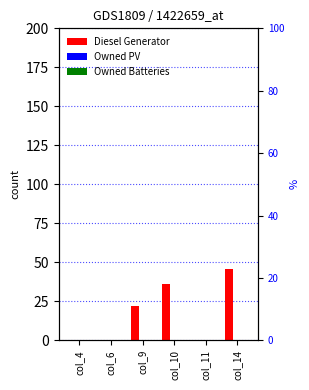

Reading left to right, list all the values displayed in this chart.

Diesel Generator: 0	0	22	36	0	46
Owned PV: 0	0	0	0	0	0
Owned Batteries: 0	0	0	0	0	0